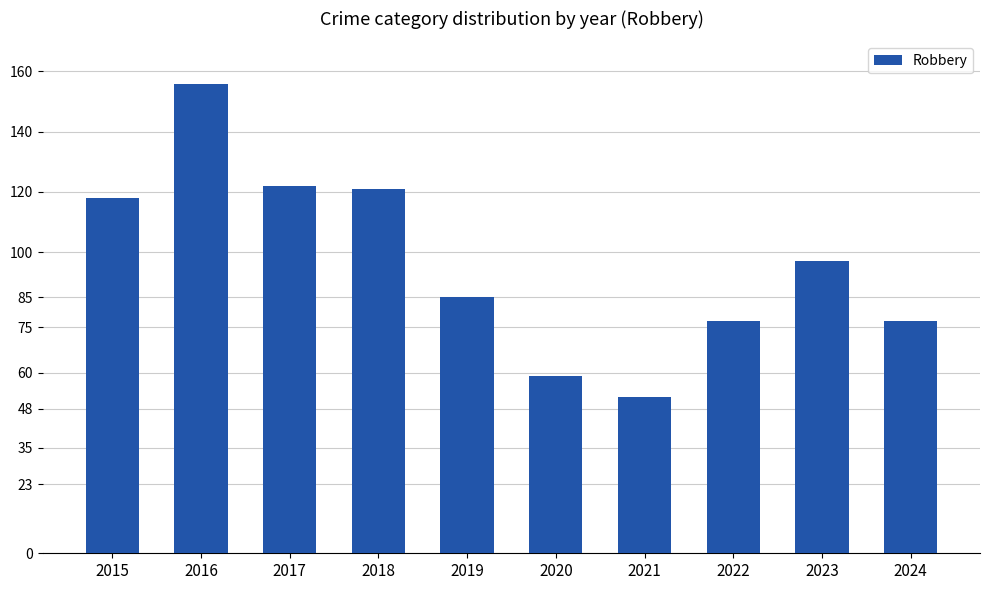

Reading right to left, list all the values displayed in this chart.

77	97	77	52	59	85	121	122	156	118